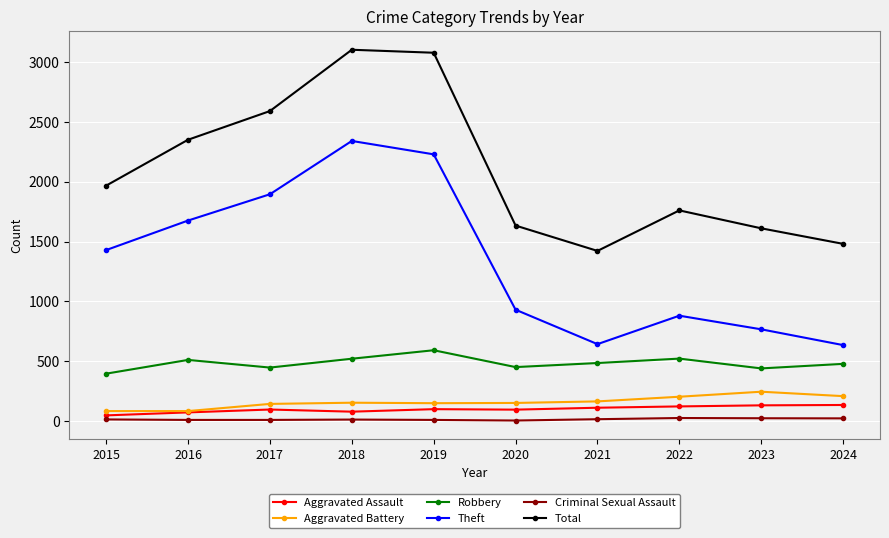

Which series has the largest total across all categories?

Total